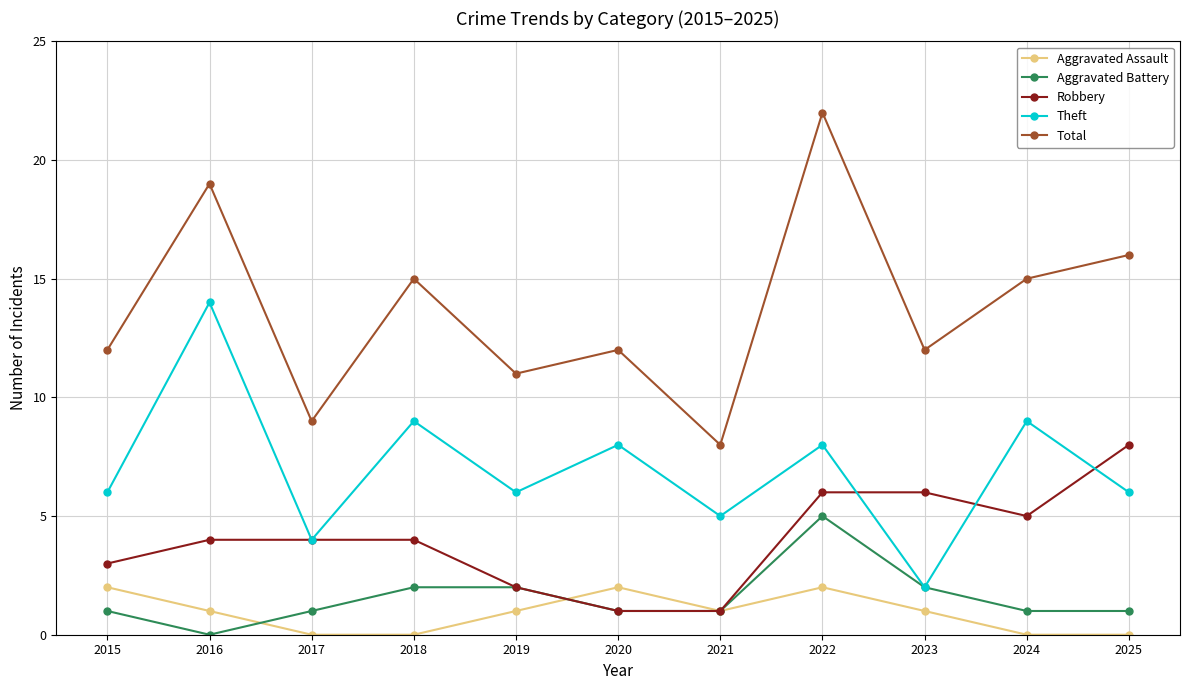

What is the difference between the Theft values at 2015 and 2017?

2